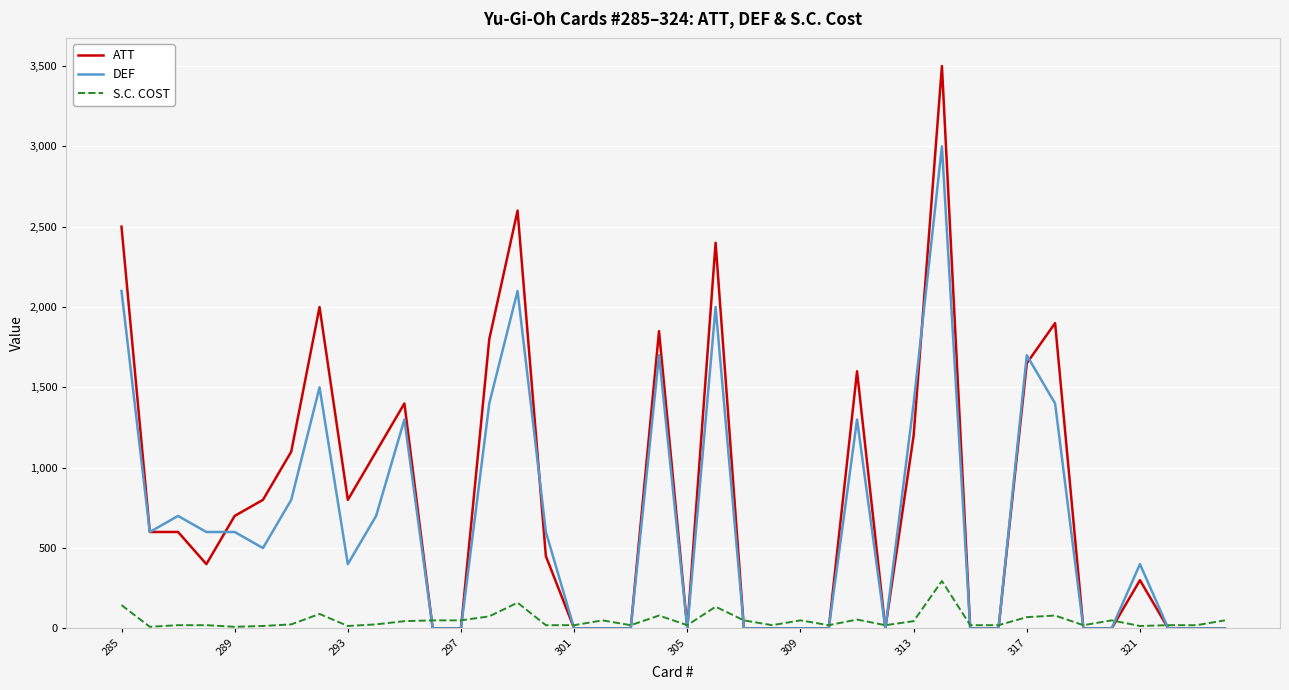

Which series has the widest spread of values?

ATT